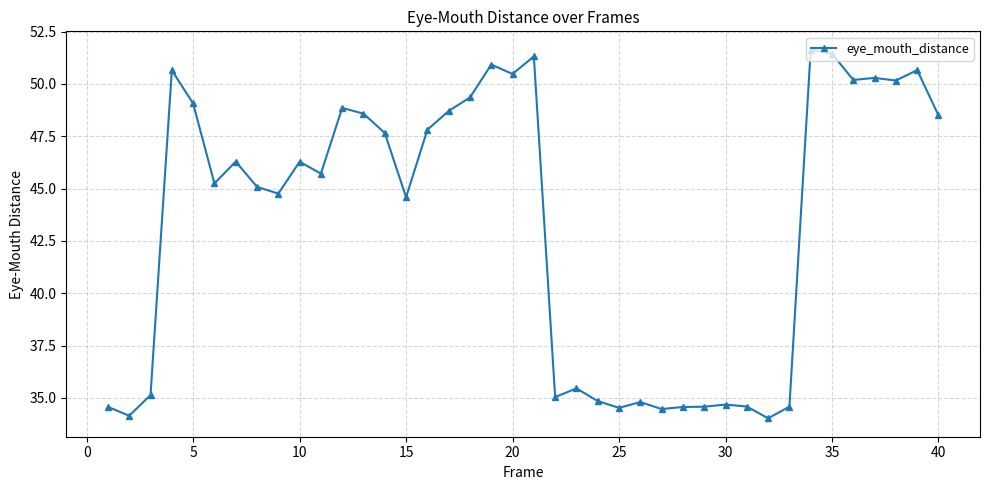

What is the average value?

43.4